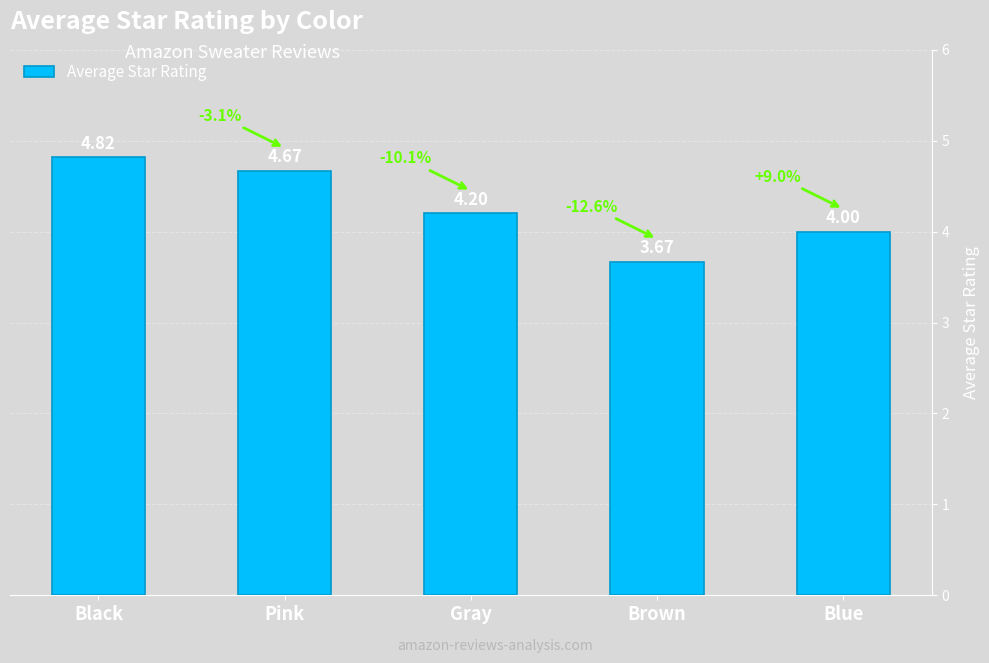

How many categories are shown in the chart?

5